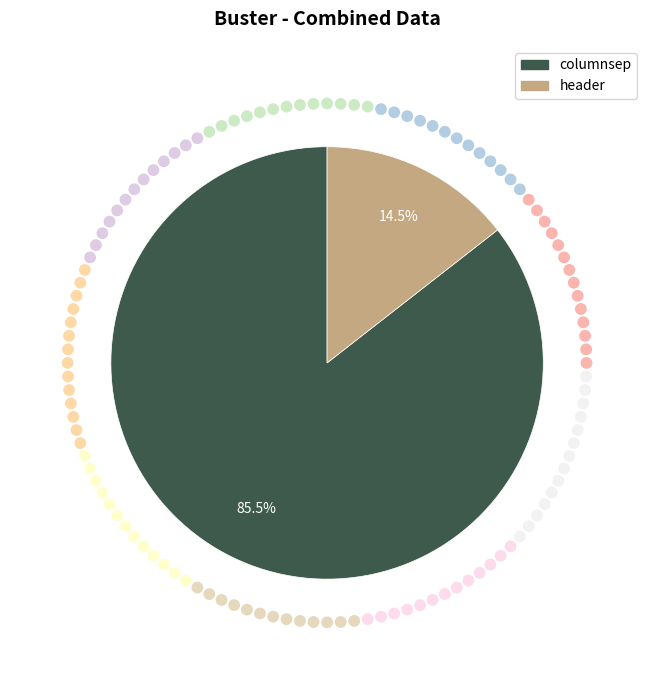

Combined, do header and columnsep account for over 50%?

Yes